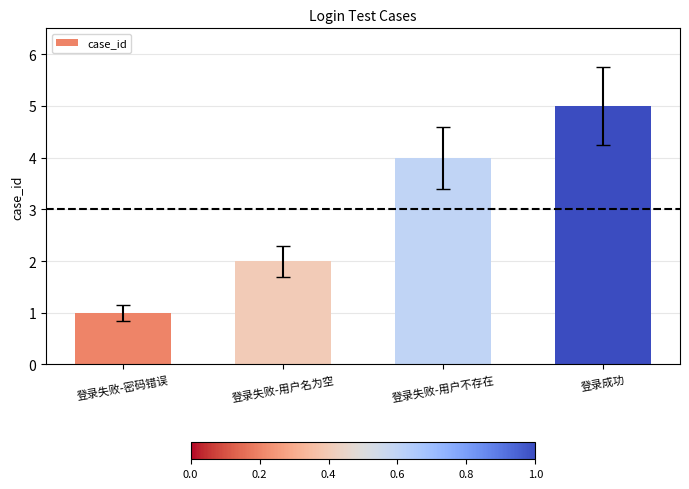

What is the average value?

3